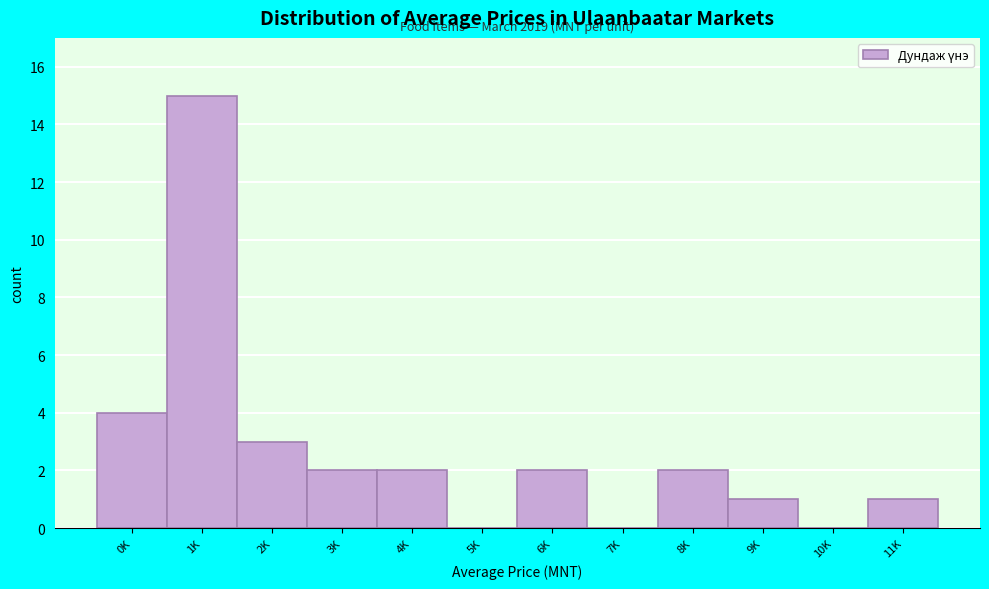

Reading left to right, extract all data points from this chart.

0K=4	1K=15	2K=3	3K=2	4K=2	5K=0	6K=2	7K=0	8K=2	9K=1	10K=0	11K=1